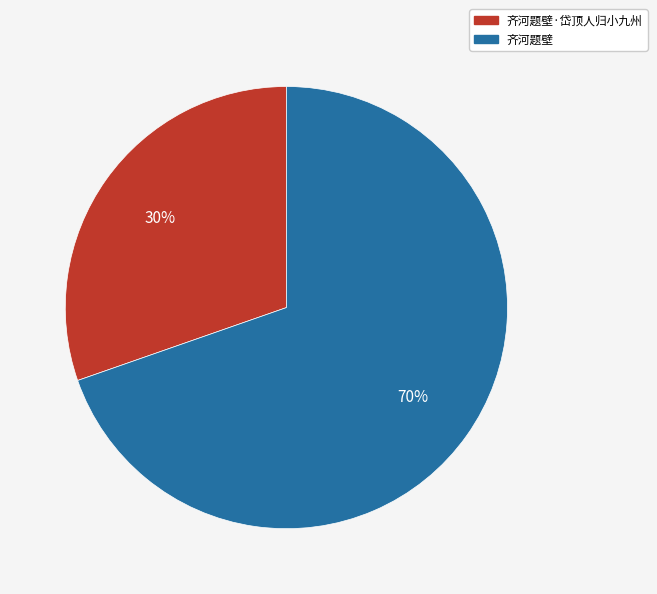

To the nearest percent, what percentage of the pie is 齐河题壁?

70%